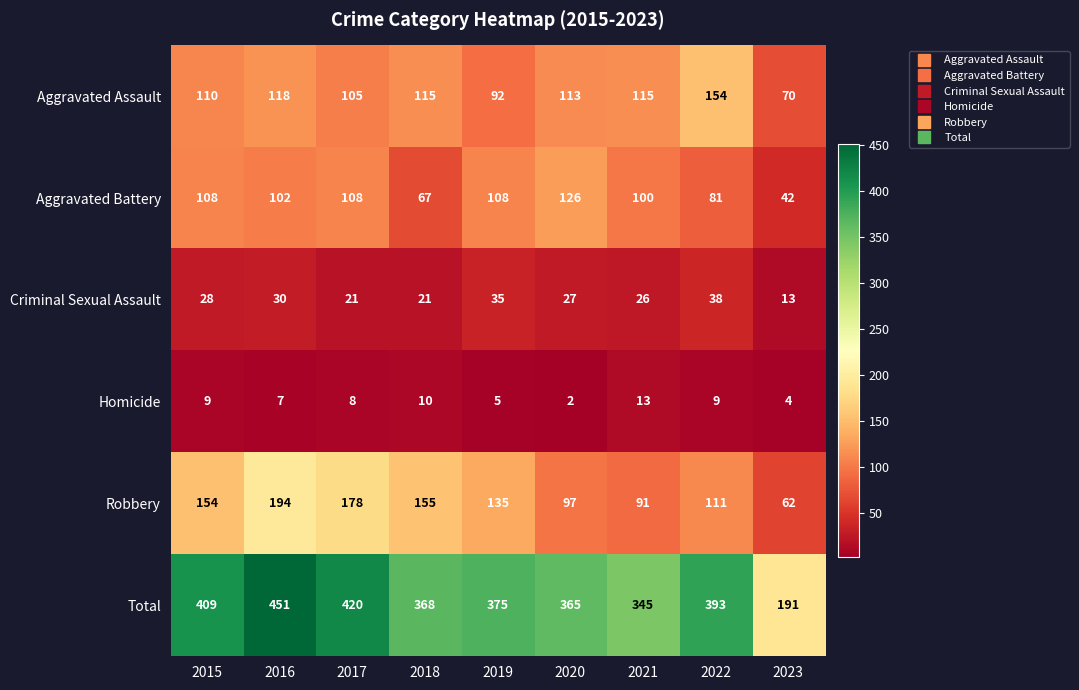

What is the average value of the Homicide series?

7